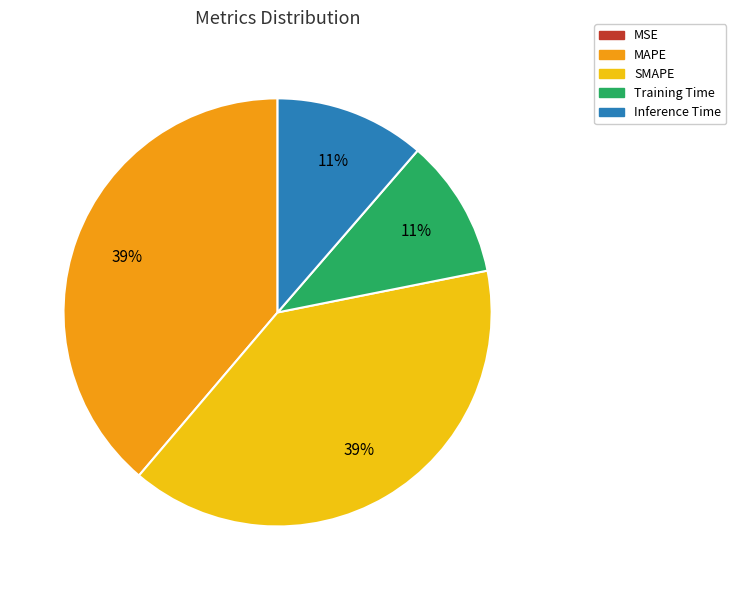

The Training Time slice represents 5% of the pie. True or false?

False